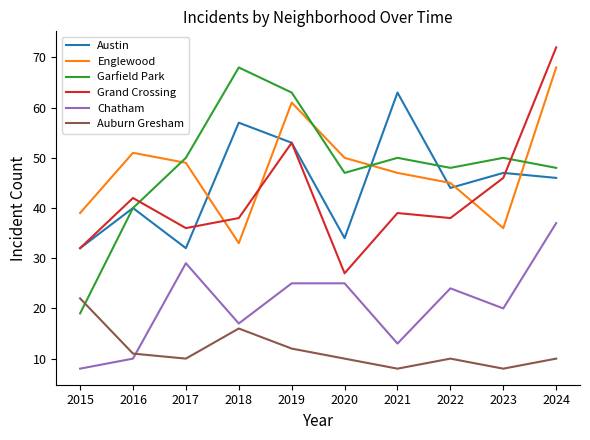

Where is the first local maximum for Englewood?

2016